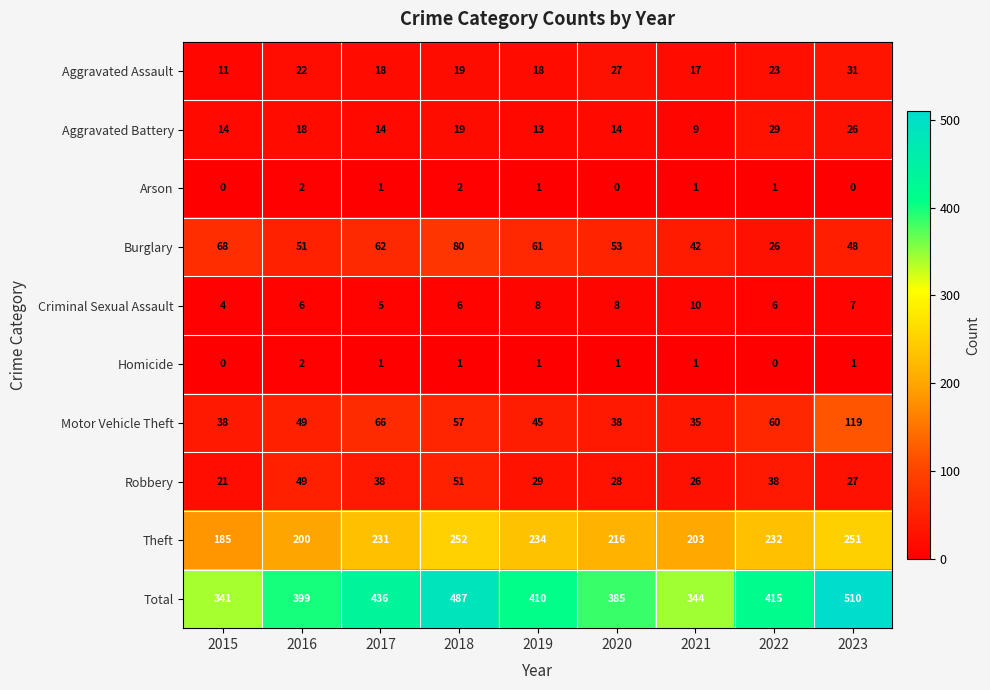

At which category does the chart reach its peak across all series?

2023